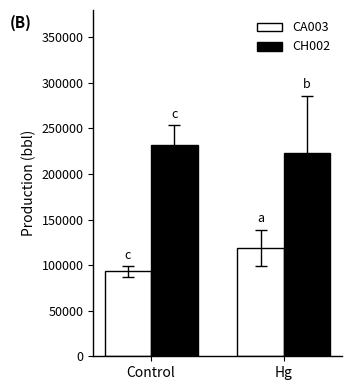

How many values in the CH002 series exceed 232284?

1